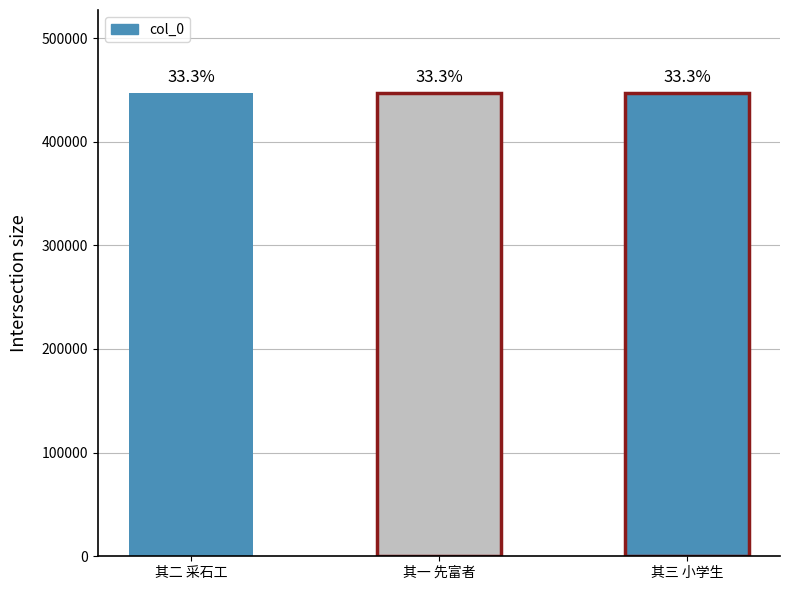

List the labels in order of value, largest first.

生查子 故乡人物三咏 其三 小学生, 生查子 故乡人物三咏 其二 采石工, 生查子 故乡人物三咏 其一 先富者